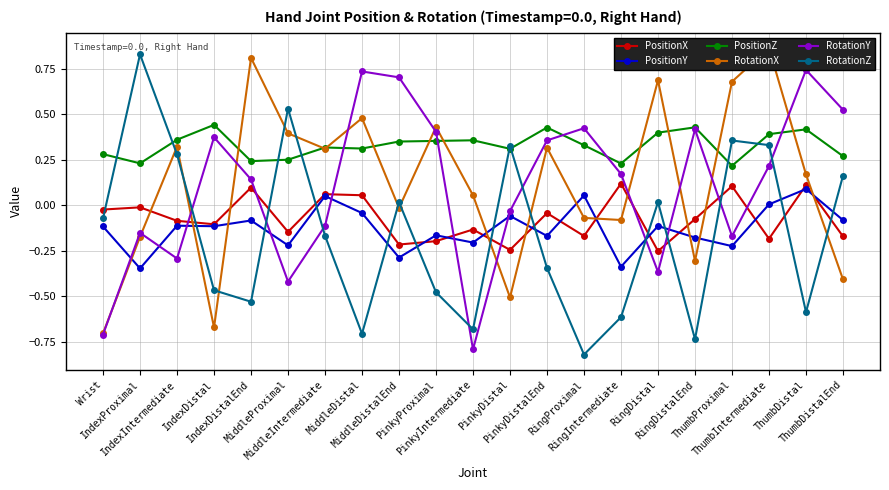

Does the chart display data point markers on the line(s)?

Yes